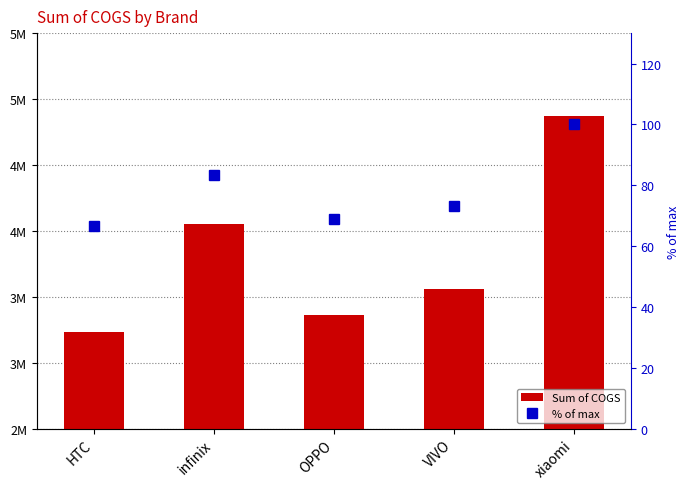

True or false: % of max has a value of 49.0 at VIVO.

False